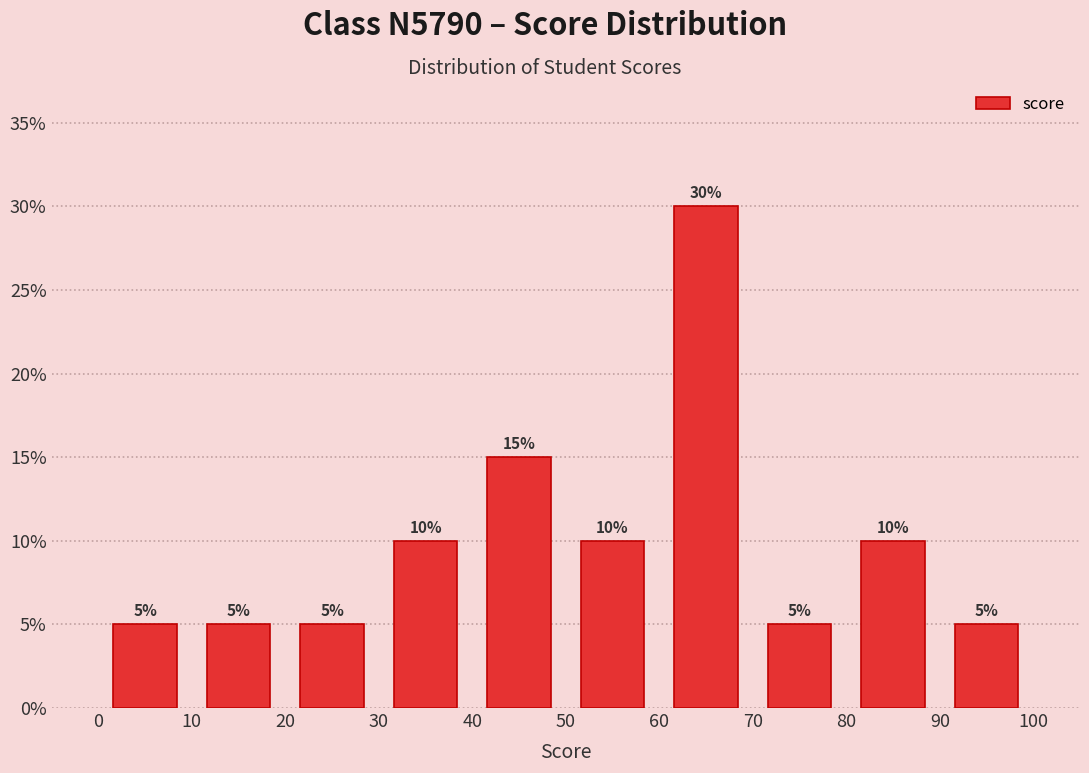

Reading left to right, list every bar in this chart as the range it spans on the x-axis followed by its height.

0 to 10: 5
10 to 20: 5
20 to 30: 5
30 to 40: 10
40 to 50: 15
50 to 60: 10
60 to 70: 30
70 to 80: 5
80 to 90: 10
90 to 100: 5